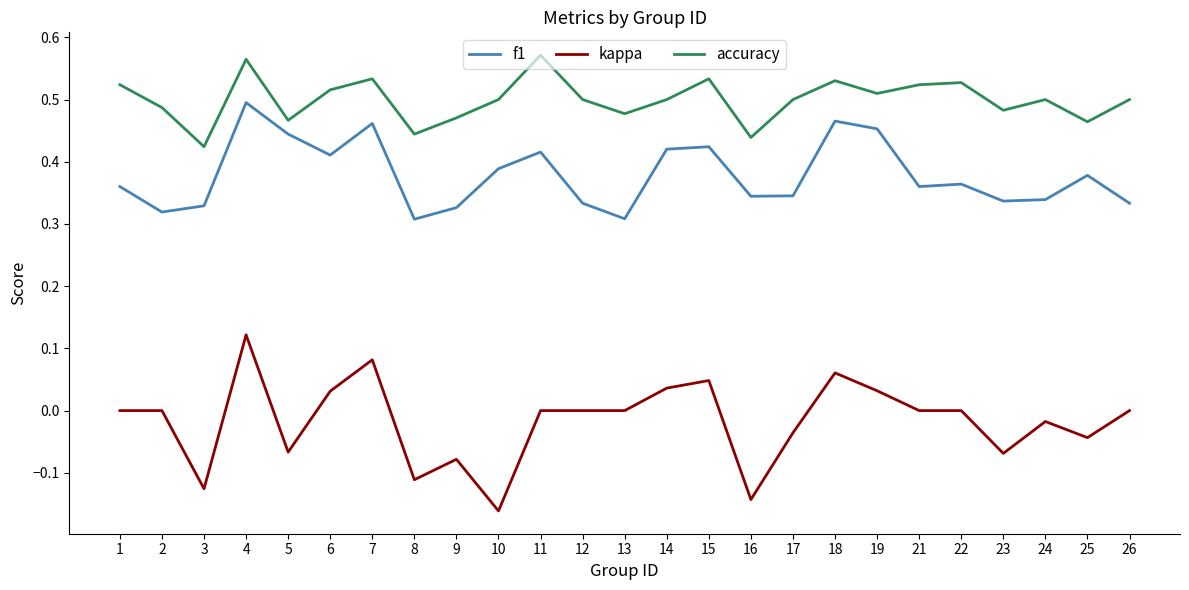

List the series in order of their overall mean, highest first.

accuracy, f1, kappa